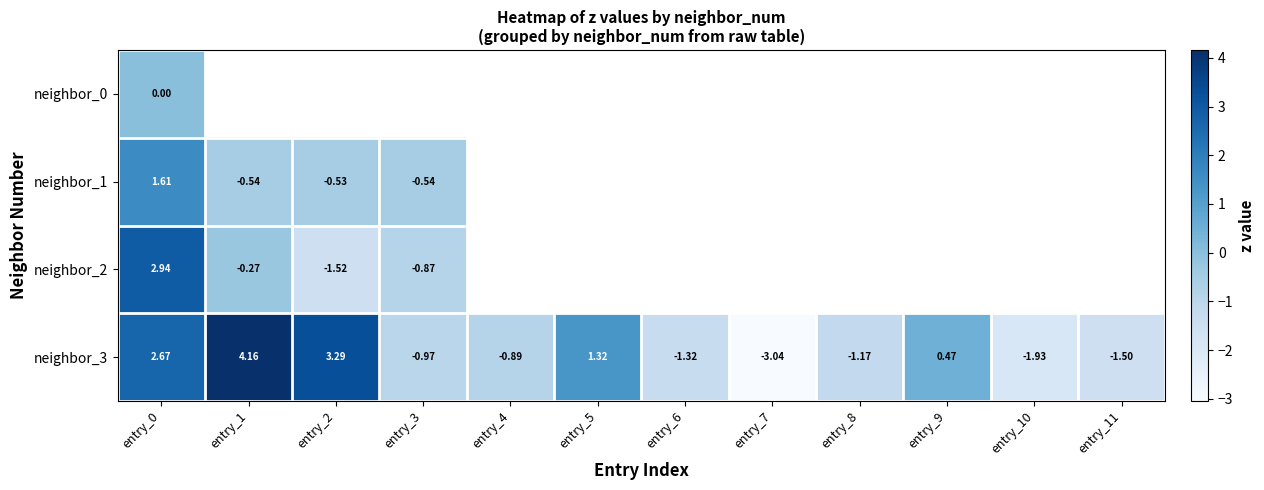

Which label corresponds to the largest value in the chart?

entry_1